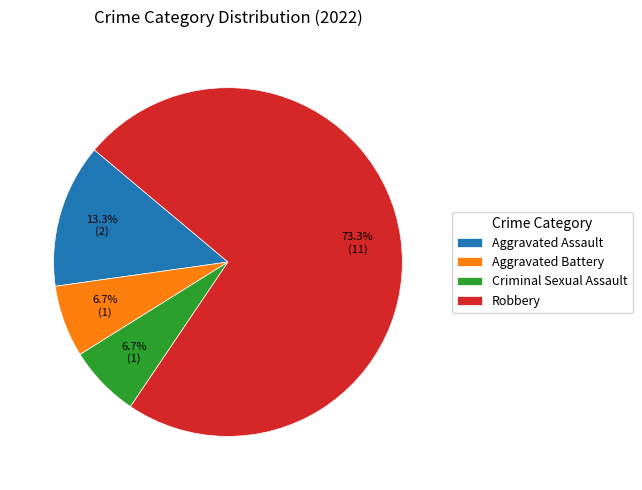

Is it true that Robbery is 65% of the pie?

False